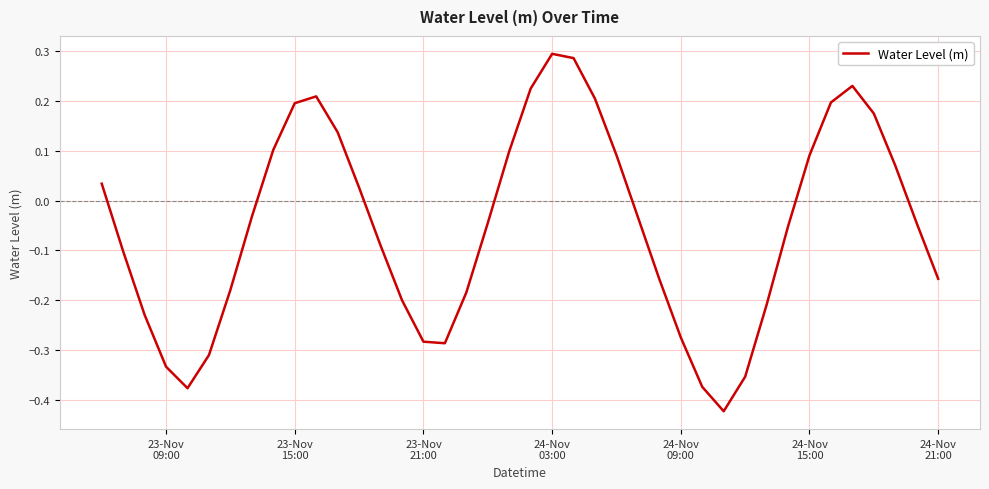

What is the difference between the maximum and minimum values?

0.7